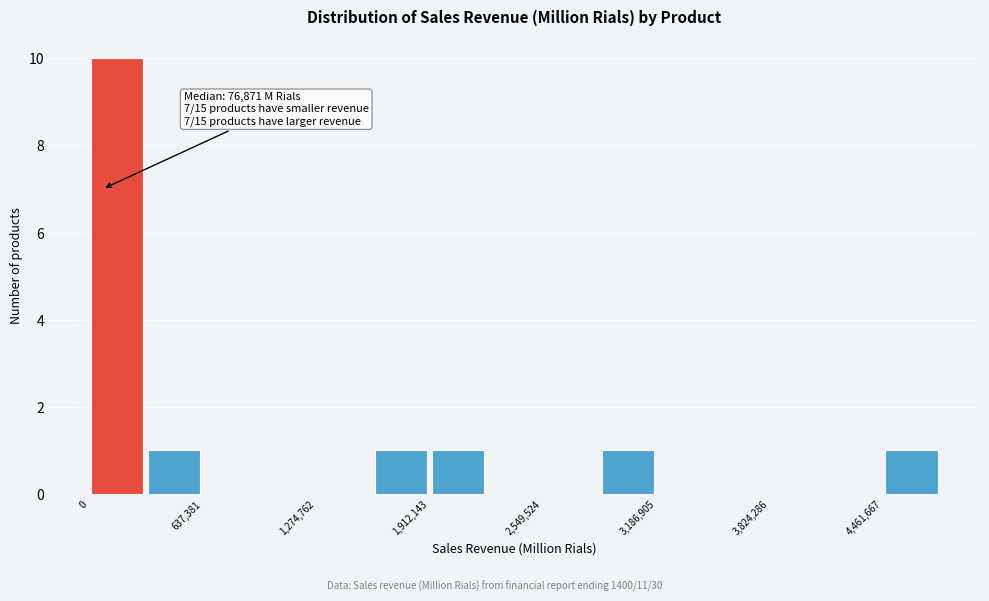

Around what value on the x-axis is the tallest bar? Give the approximate position of its centre, as read against the axis.

200000